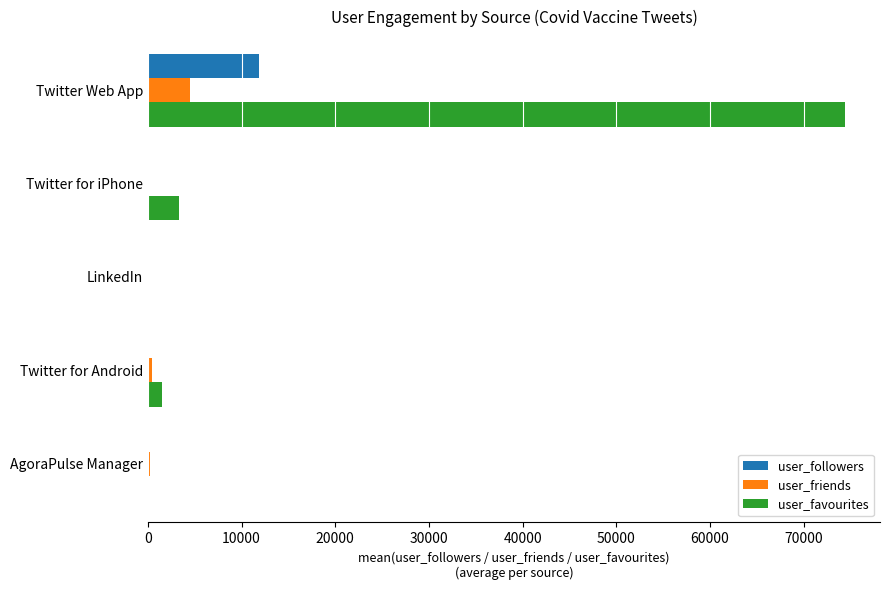

Where is user_favourites nearest to the value 37214?

Twitter for iPhone